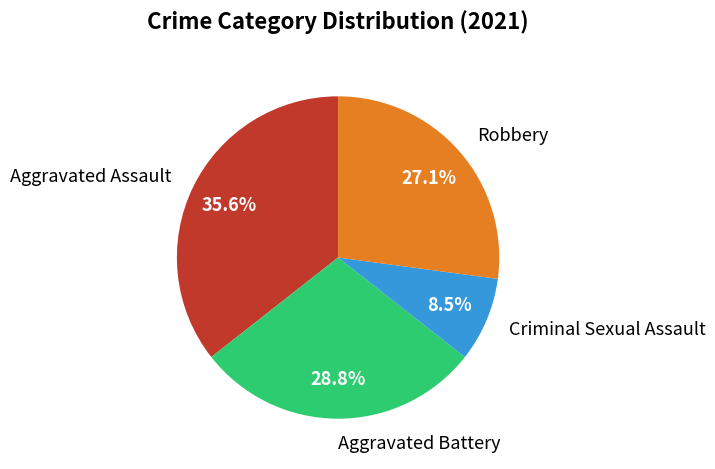

How many slices are in this pie chart?

4